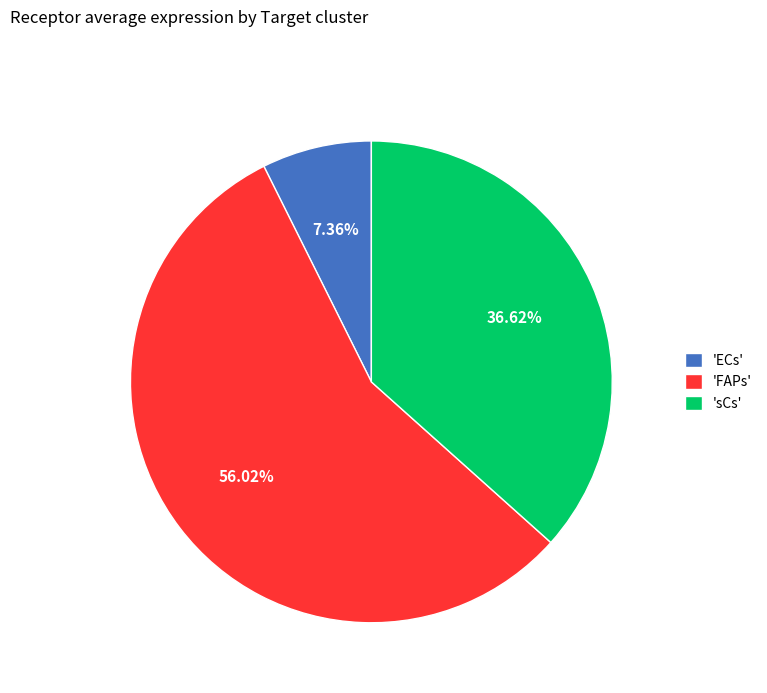

Which has a higher value, 'sCs' or 'FAPs'?

'FAPs'